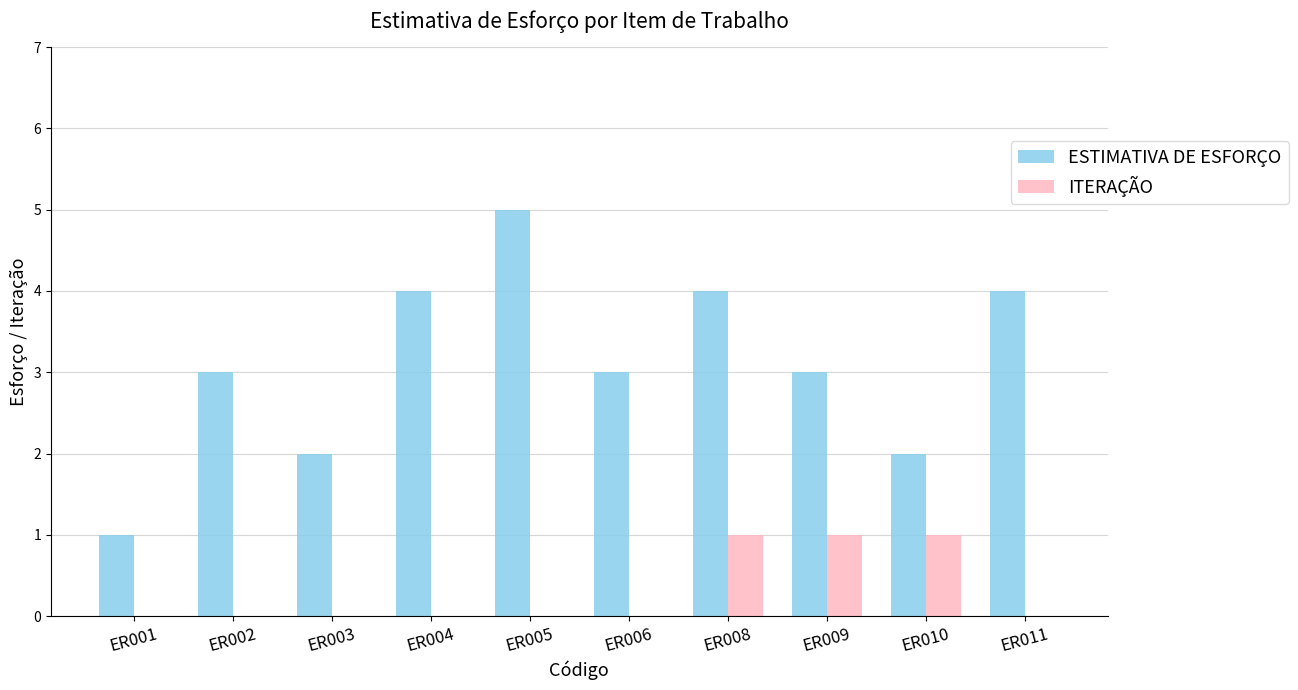

Which series has the largest total across all categories?

ESTIMATIVA DE ESFORÇO